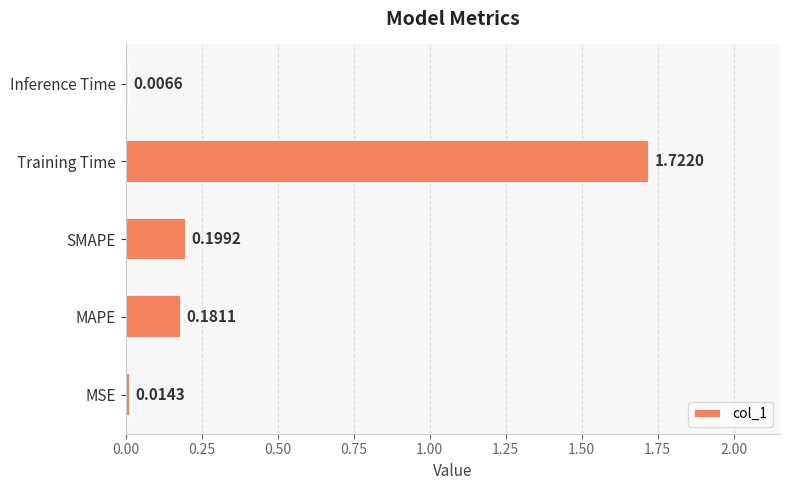

At which category does the chart reach its minimum across all series?

Inference Time